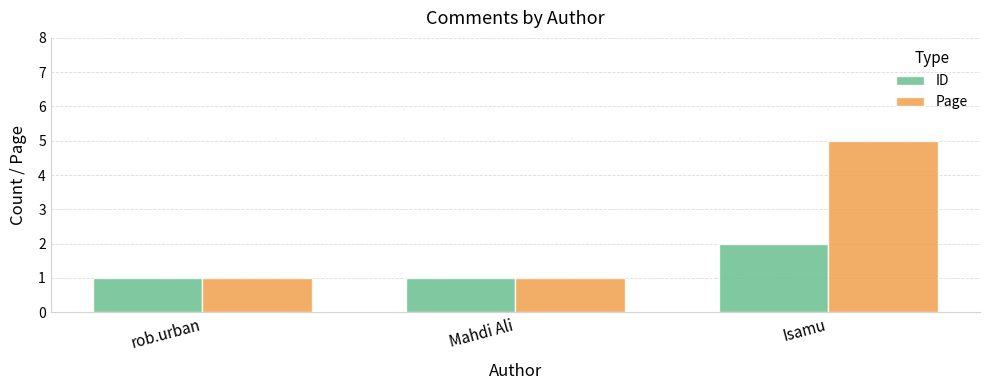

What is the label of the 1st bar from the left?

rob.urban